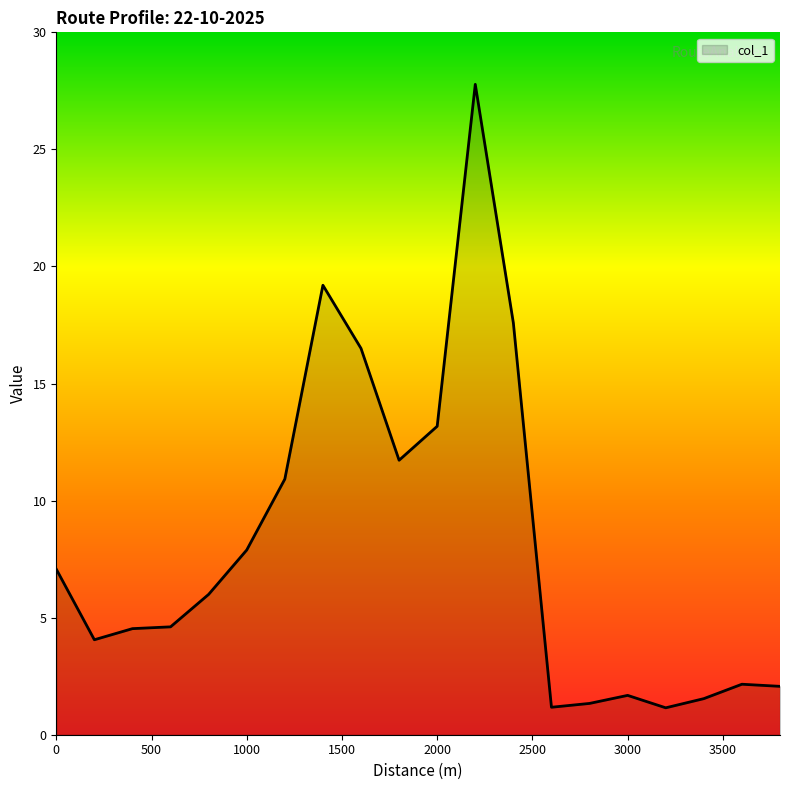

What is the smallest value displayed?

1.1